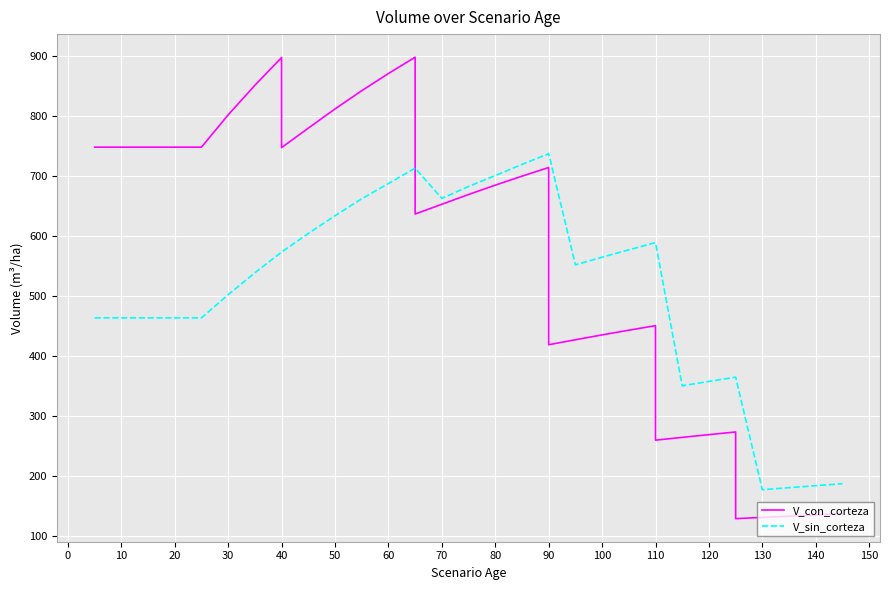

What is the difference between the maximum and second lowest values in the V_sin_corteza series?

556.5